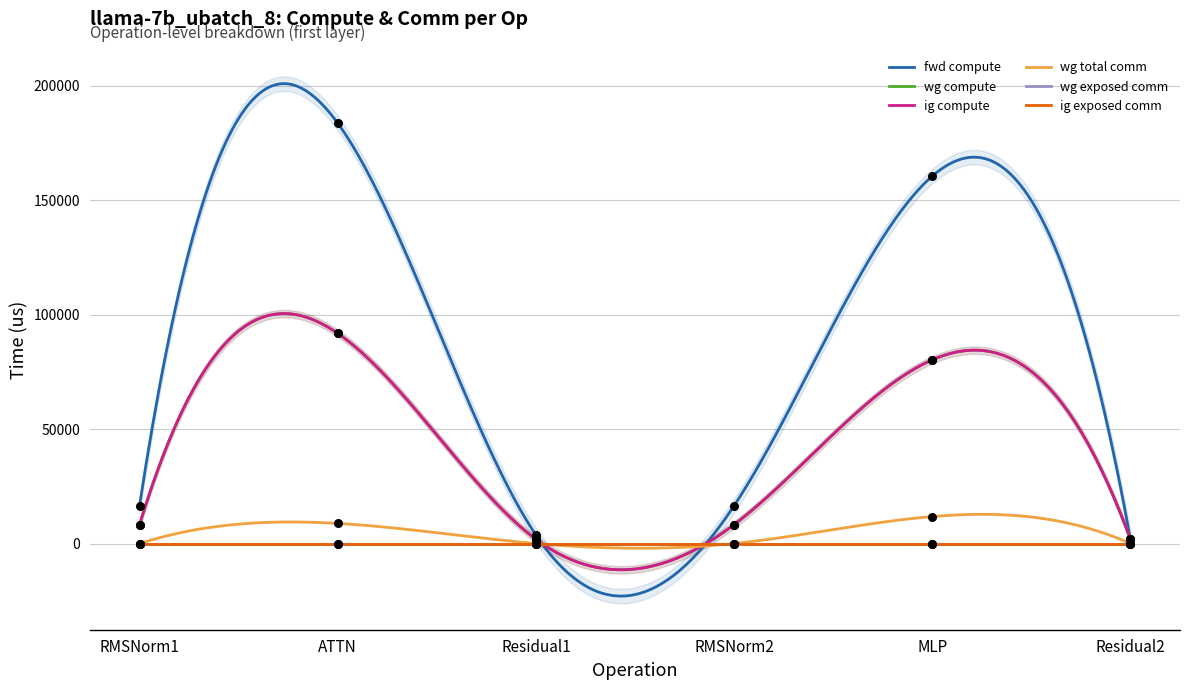

Which series has the largest Y range (max minus min)?

fwd compute